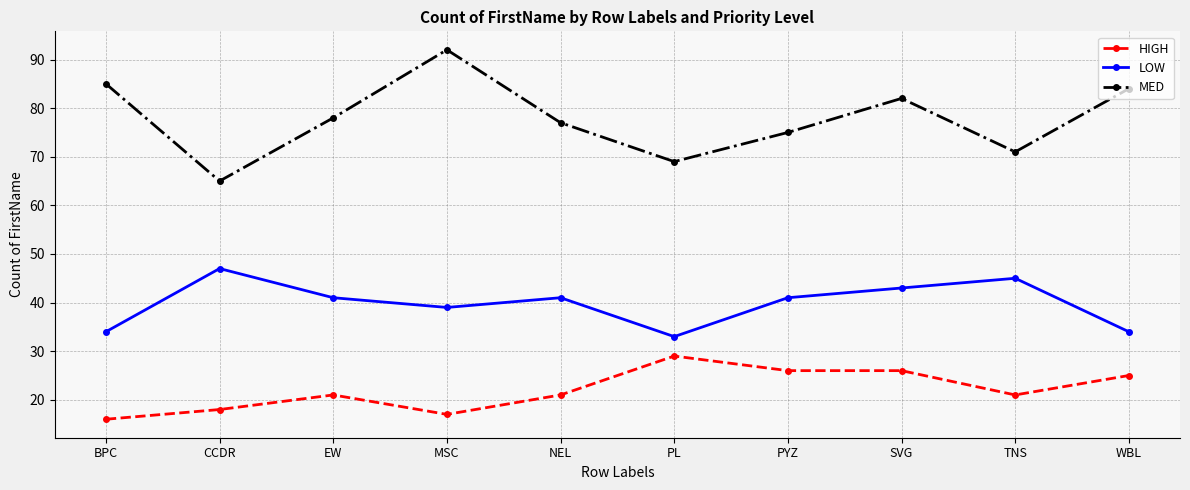

Rank the categories by MED value from highest to lowest.

MSC, BPC, WBL, SVG, EW, NEL, PYZ, TNS, PL, CCDR